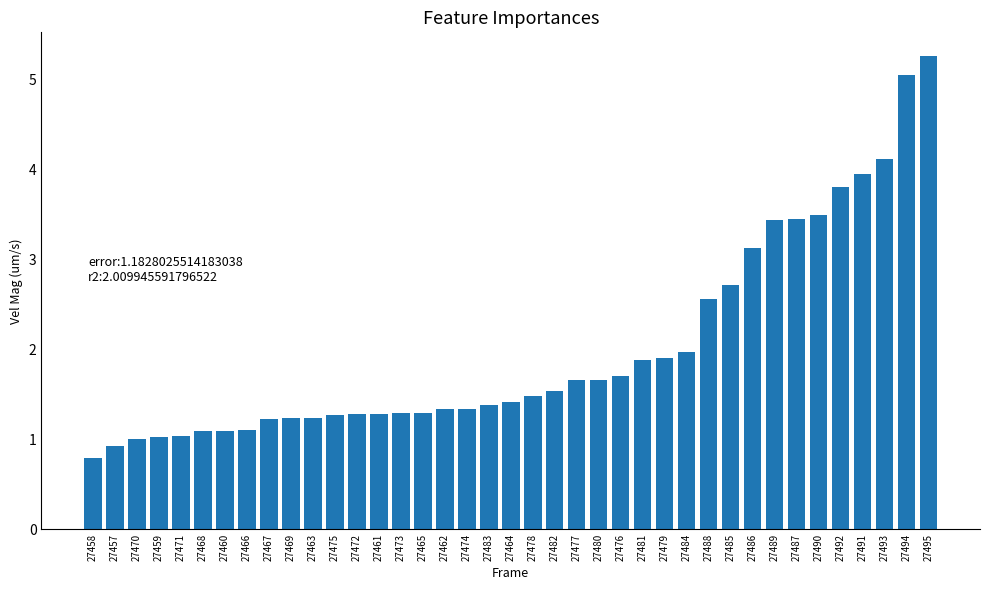

At which label is the value closest to 3?

27486